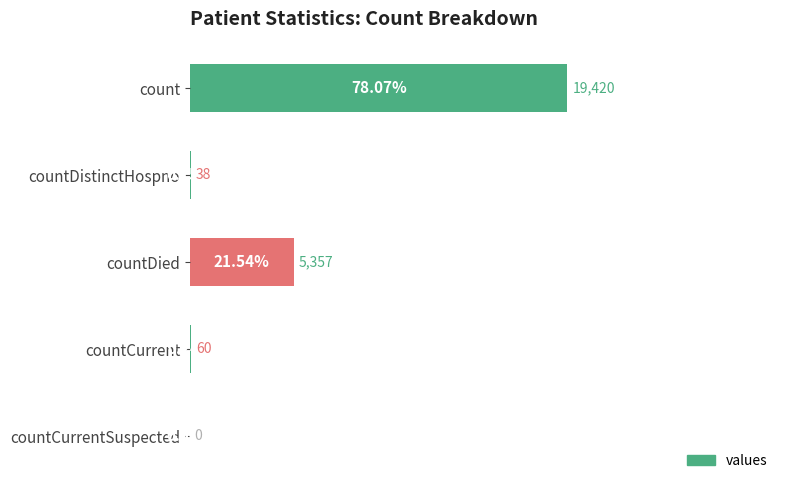

At which label is the value closest to 9710?

countDied